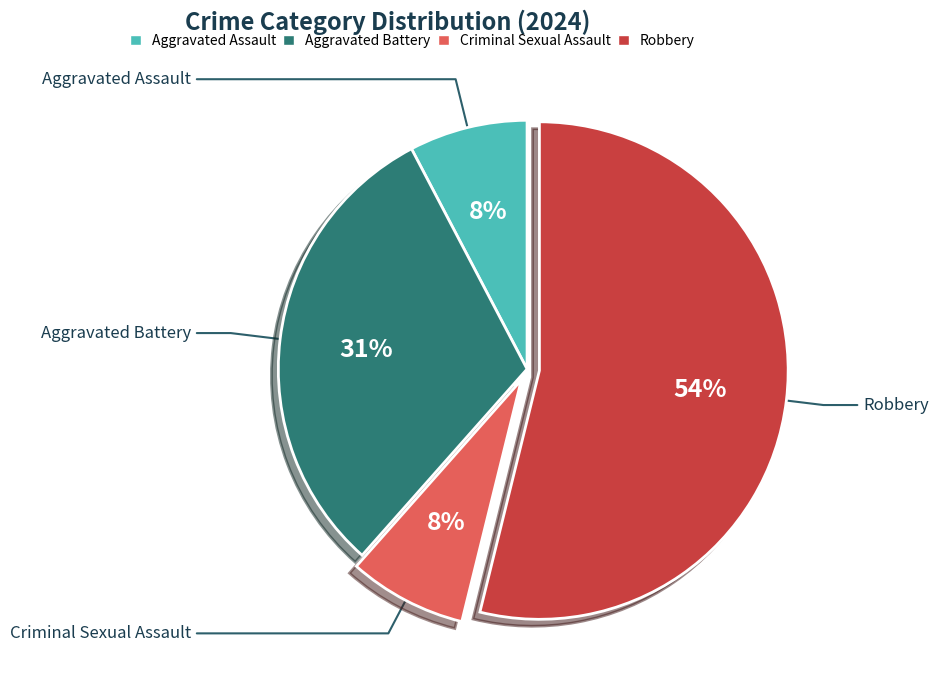

How many segments does this pie chart have?

4